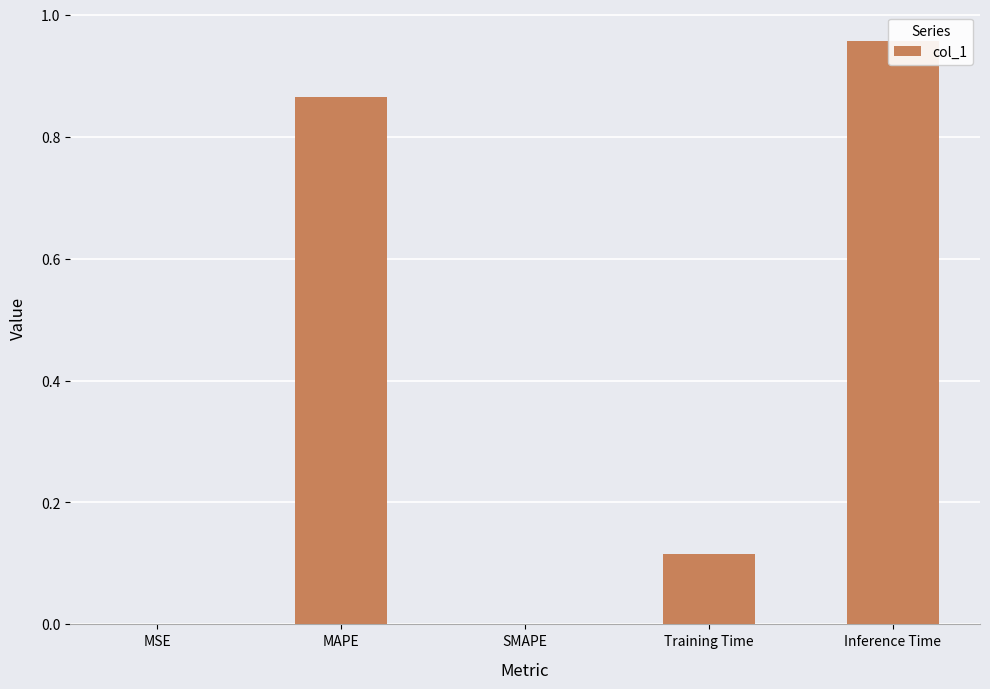

Reading right to left, what are all the values shown in this chart?

Inference Time=1.0	Training Time=0.1	SMAPE=0.0	MAPE=0.9	MSE=0.0